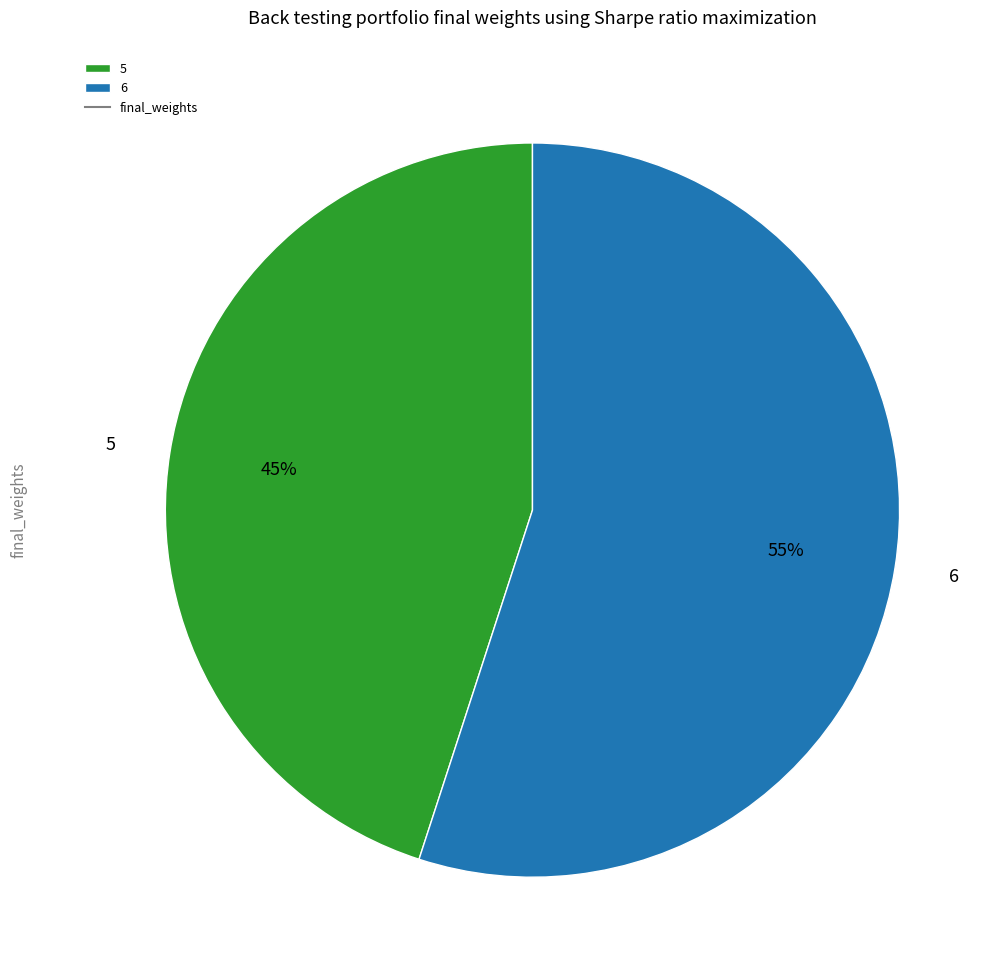

Do 6 and 5 together represent more than half of the pie?

Yes